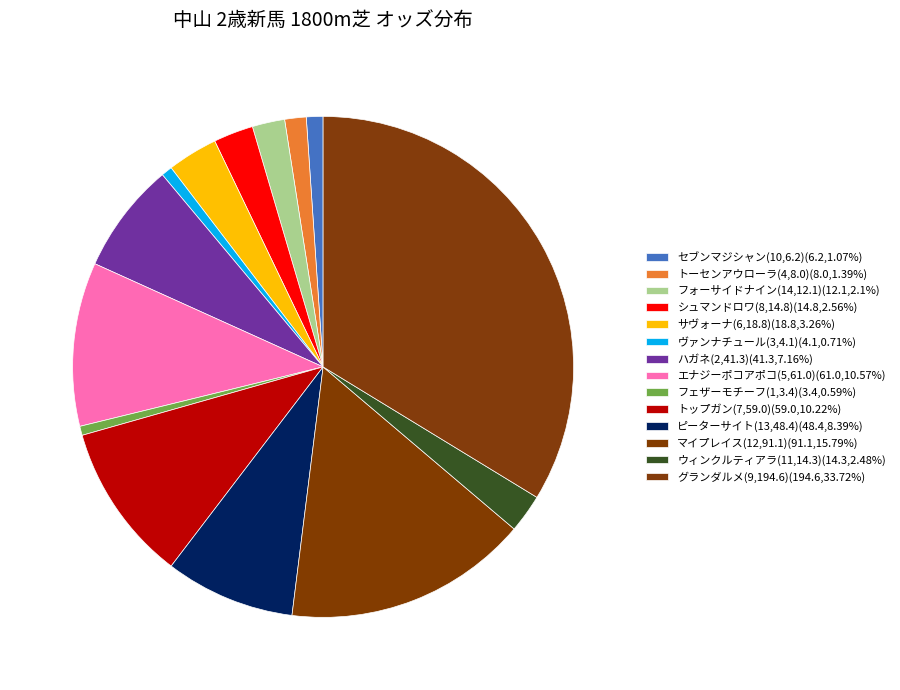

Between エナジーポコアポコ(5,61.0) and シュマンドロワ(8,14.8), which is larger?

エナジーポコアポコ(5,61.0)